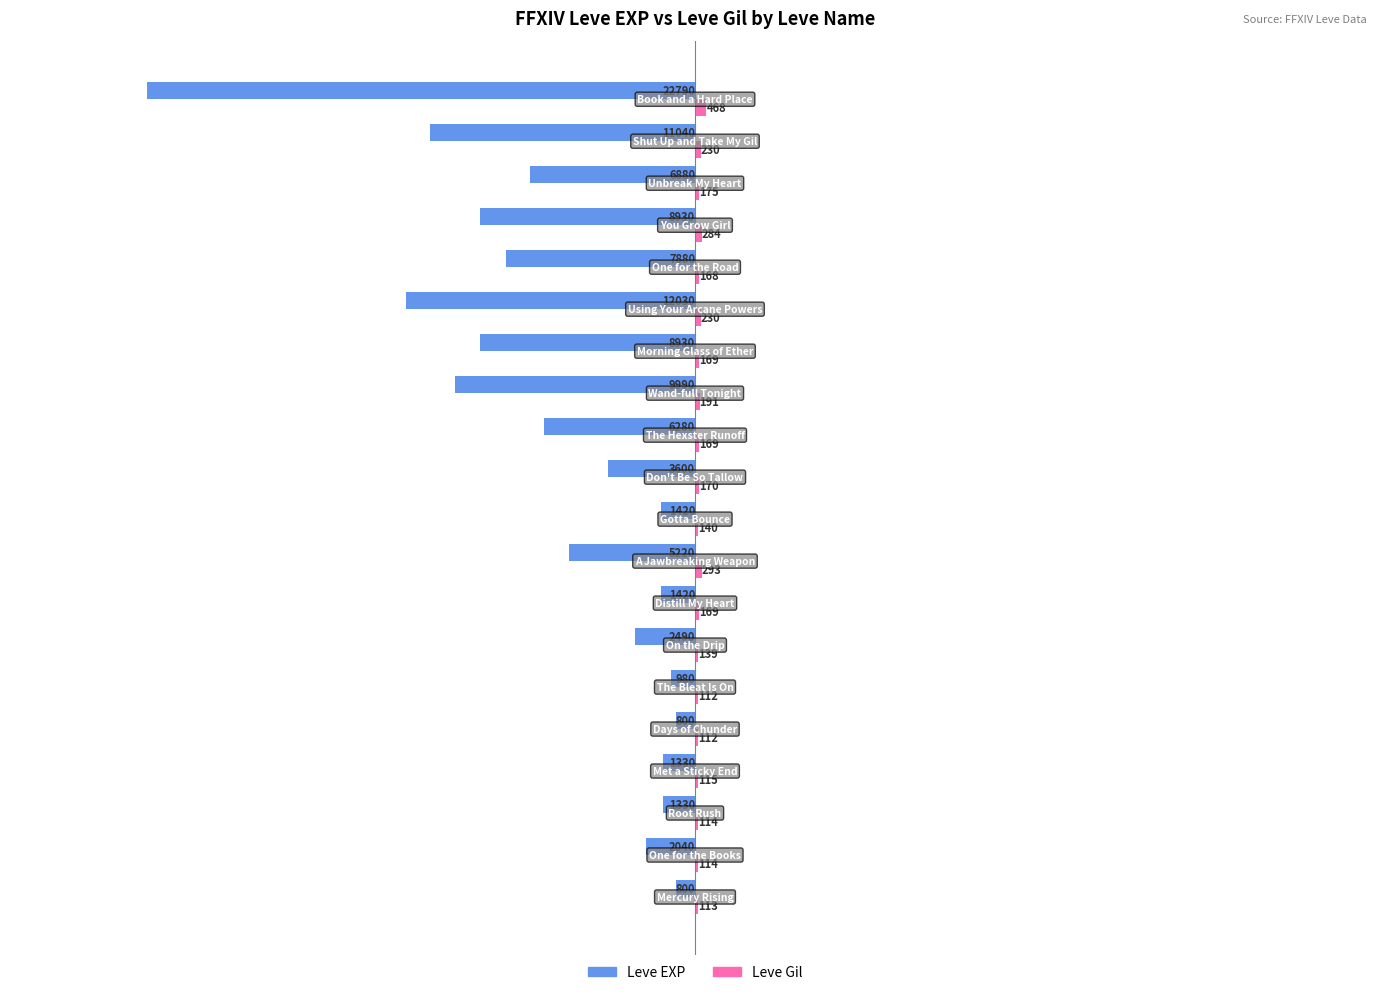

What is the maximum value shown in the chart?

468